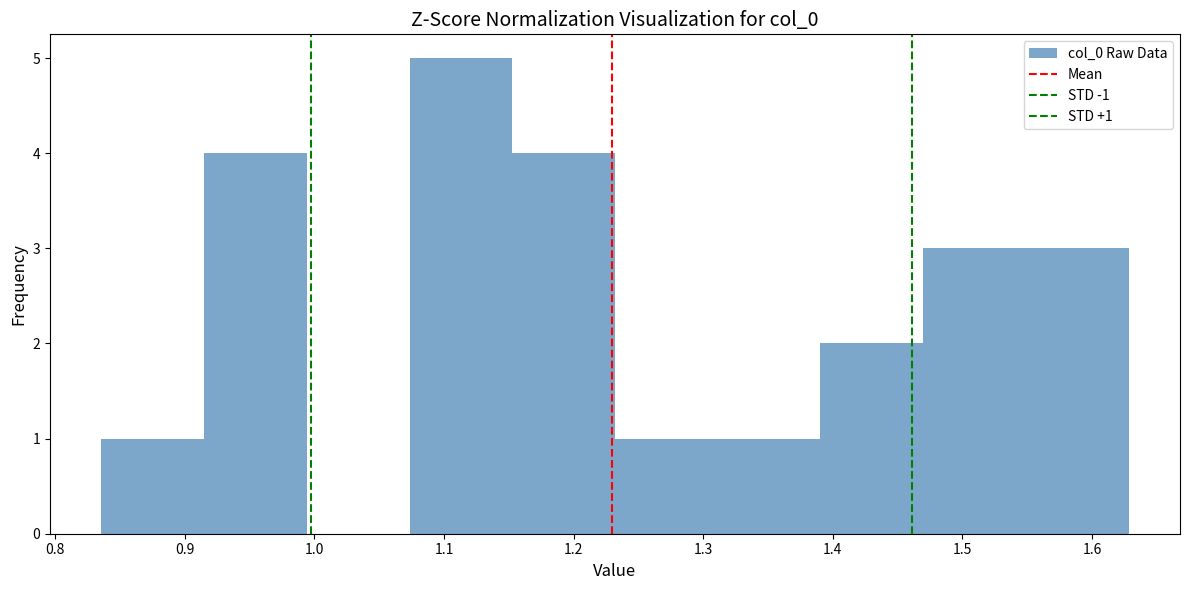

Which range on the x-axis has the tallest bar?

1.07 to 1.15